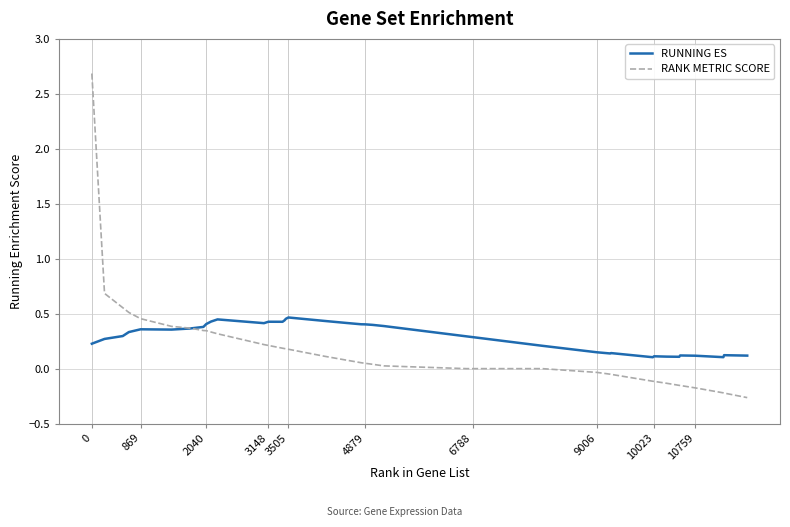

What is the difference between the maximum and minimum values in the RANK METRIC SCORE series?

2.9